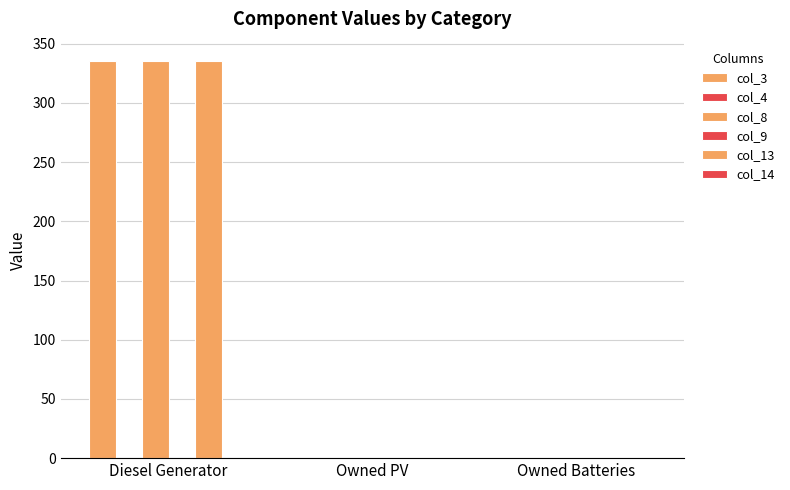

How many bars are there in total?

18